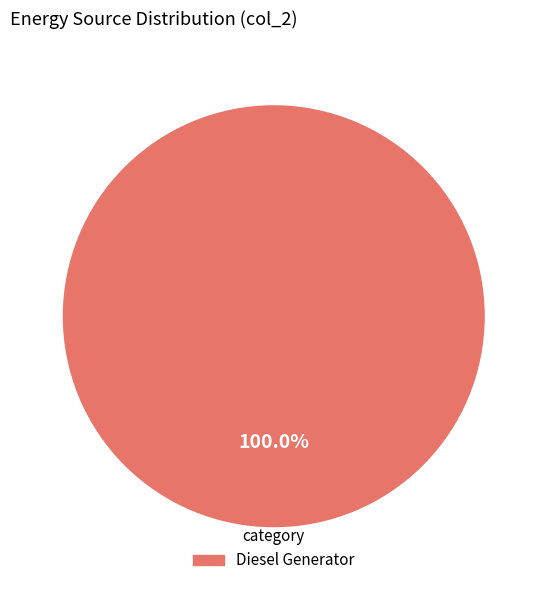

Rank the categories by value from highest to lowest.

Diesel Generator